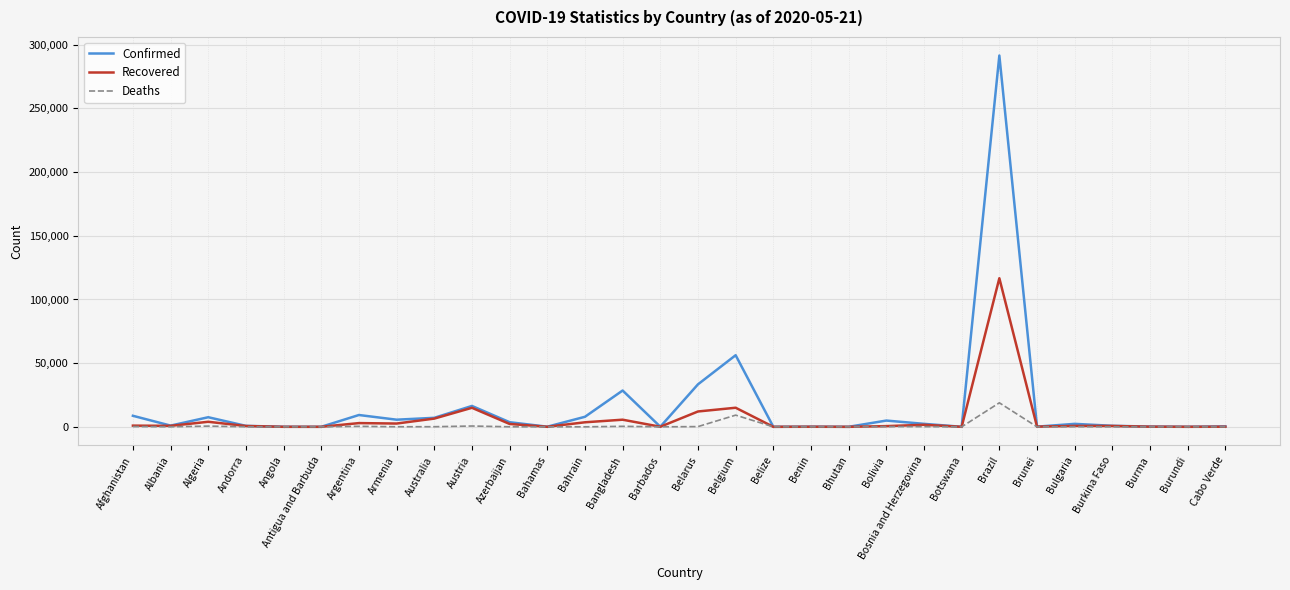

What is the difference between the highest and lowest values at Azerbaijan?

3588